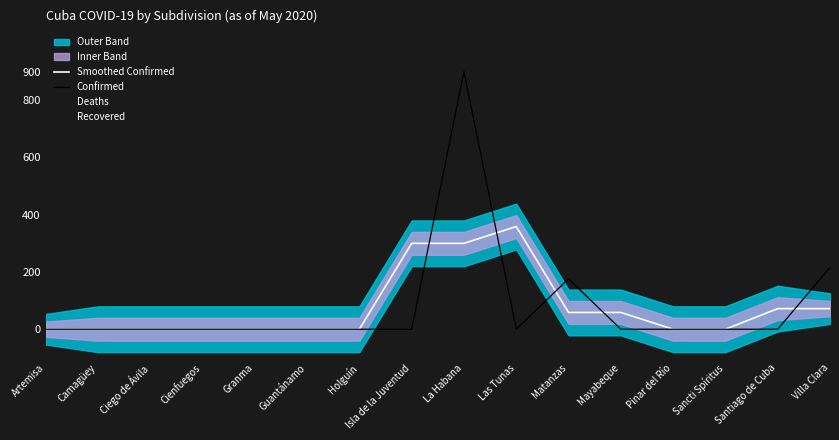

Reading right to left, what are all the values shown in this chart?

Smoothed Confirmed: Villa Clara=72.0	Santiago de Cuba=72.0	Sancti Spíritus=0.0	Pinar del Río=0.0	Mayabeque=58.7	Matanzas=58.7	Las Tunas=358.7	La Habana=300.0	Isla de la Juventud=300.0	Holguín=0.0	Guantánamo=0.0	Granma=0.0	Cienfuegos=0.0	Ciego de Ávila=0.0	Camagüey=0.0	Artemisa=0.0
Confirmed: Villa Clara=216.0	Santiago de Cuba=0.0	Sancti Spíritus=0.0	Pinar del Río=0.0	Mayabeque=0.0	Matanzas=176.0	Las Tunas=0.0	La Habana=900.0	Isla de la Juventud=0.0	Holguín=0.0	Guantánamo=0.0	Granma=0.0	Cienfuegos=0.0	Ciego de Ávila=0.0	Camagüey=0.0	Artemisa=0.0